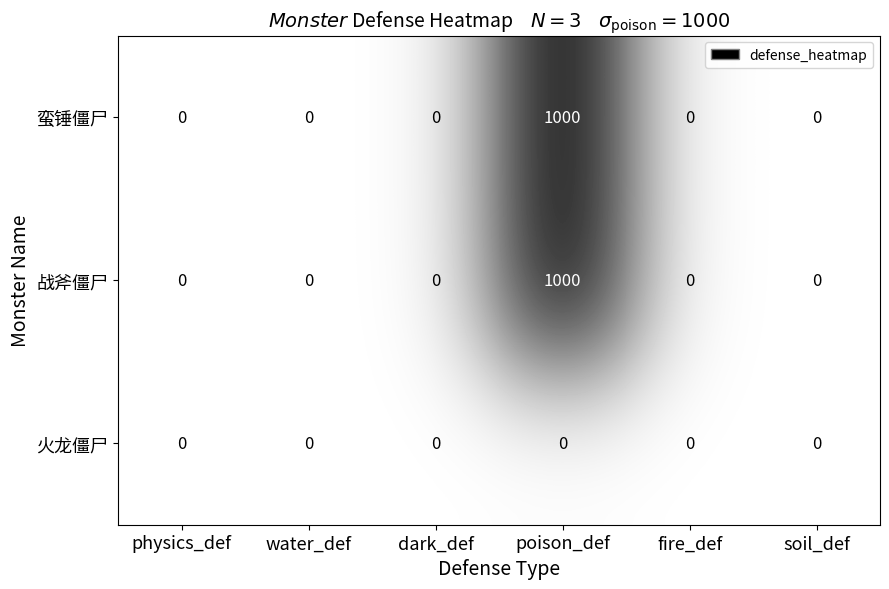

Reading left to right, list all the values displayed in this chart.

蛮锤僵尸: 0	0	0	1000	0	0
战斧僵尸: 0	0	0	1000	0	0
火龙僵尸: 0	0	0	0	0	0